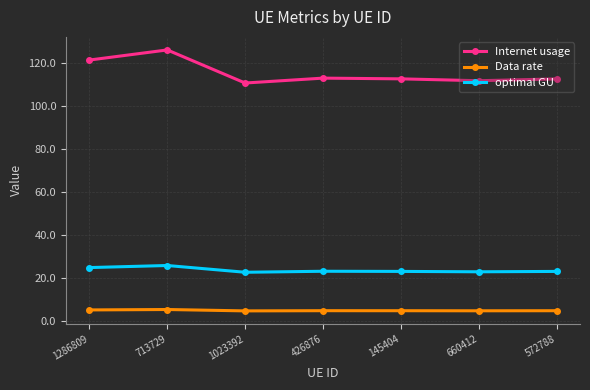

How many lines are shown in the chart?

3